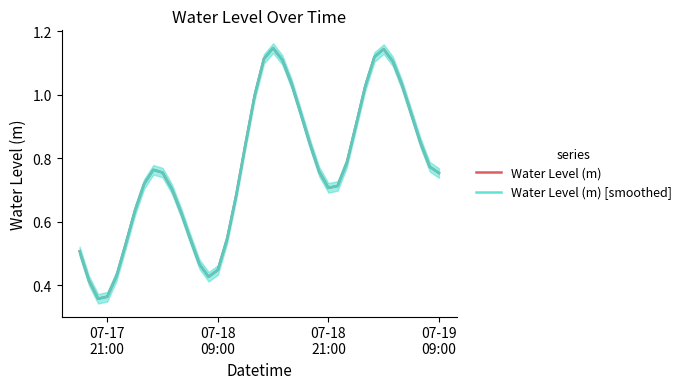

What are all the series names shown in the legend?

Water Level (m), Water Level (m) [smoothed]